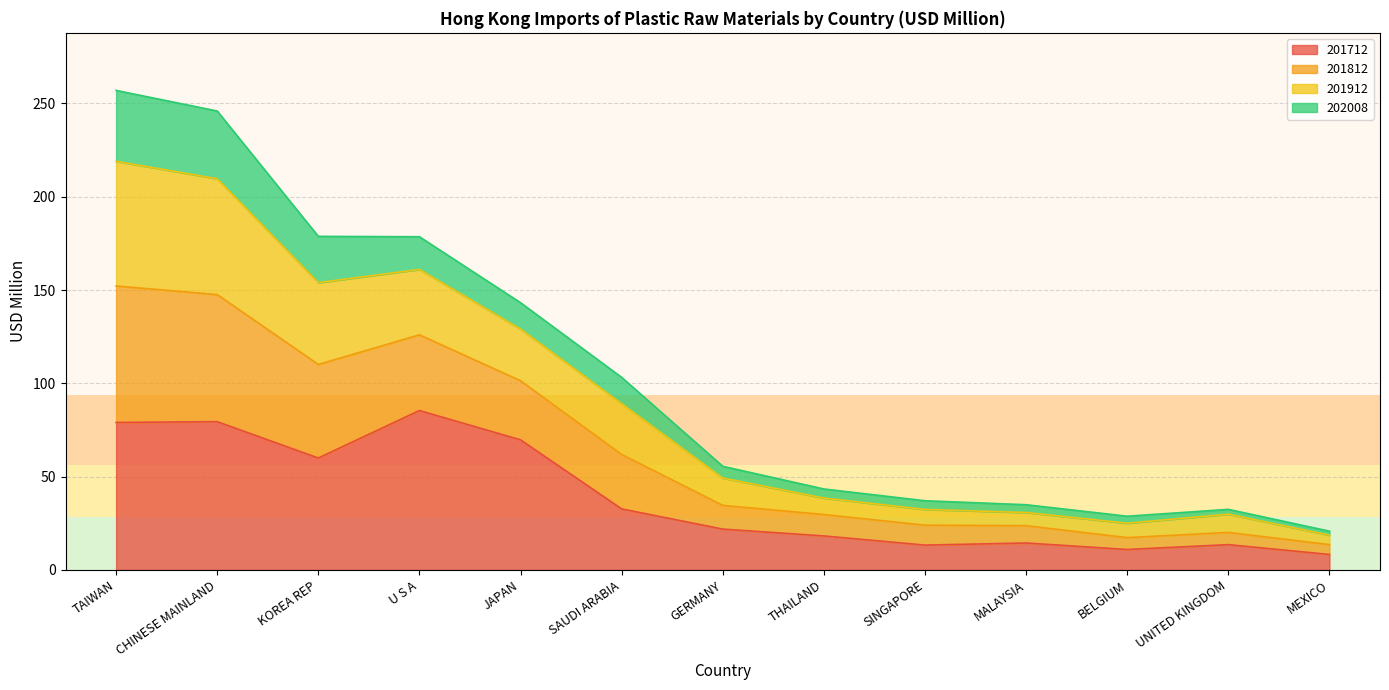

Which category has the highest value in the 201712 series?

U S A